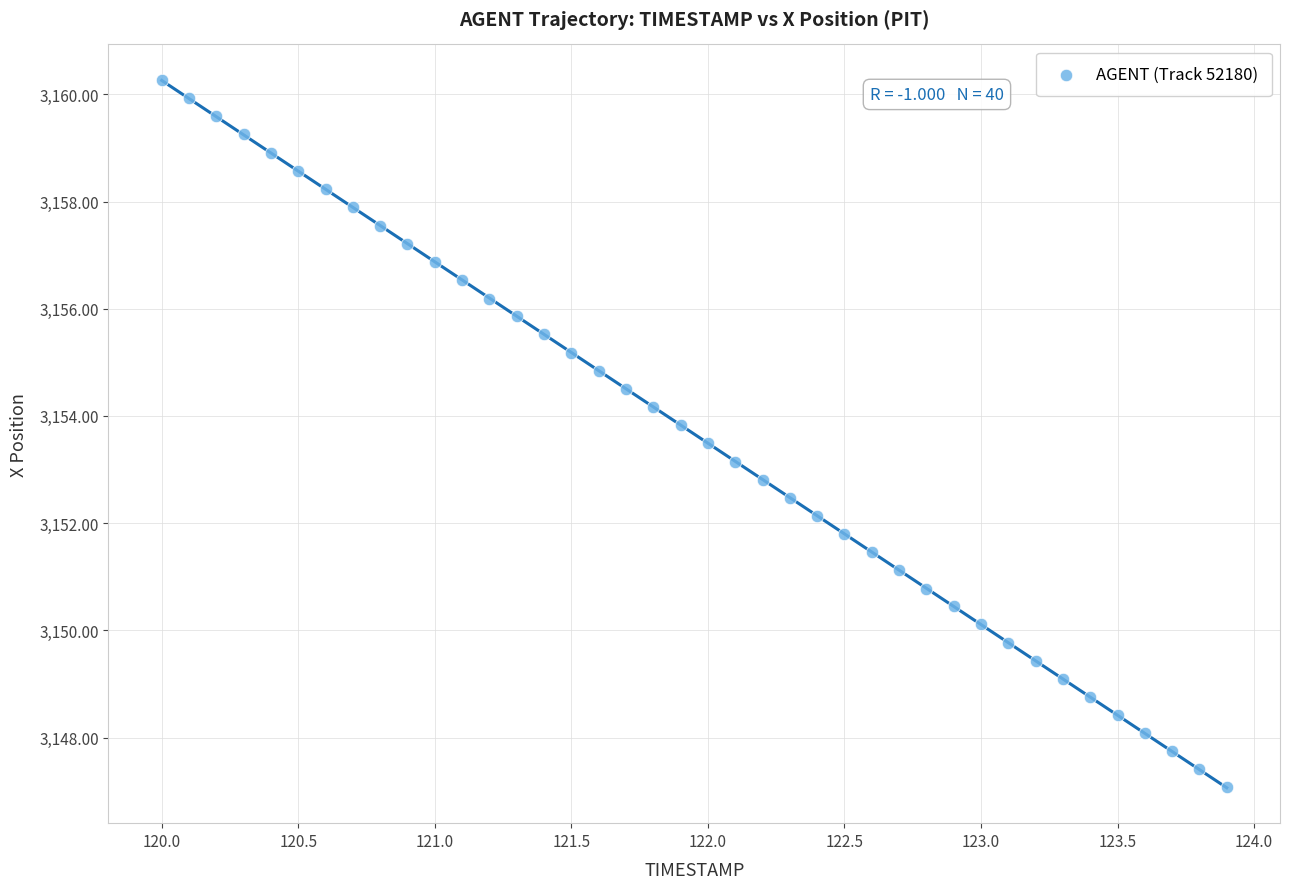

What is the range of X values (max minus min)?

3.9